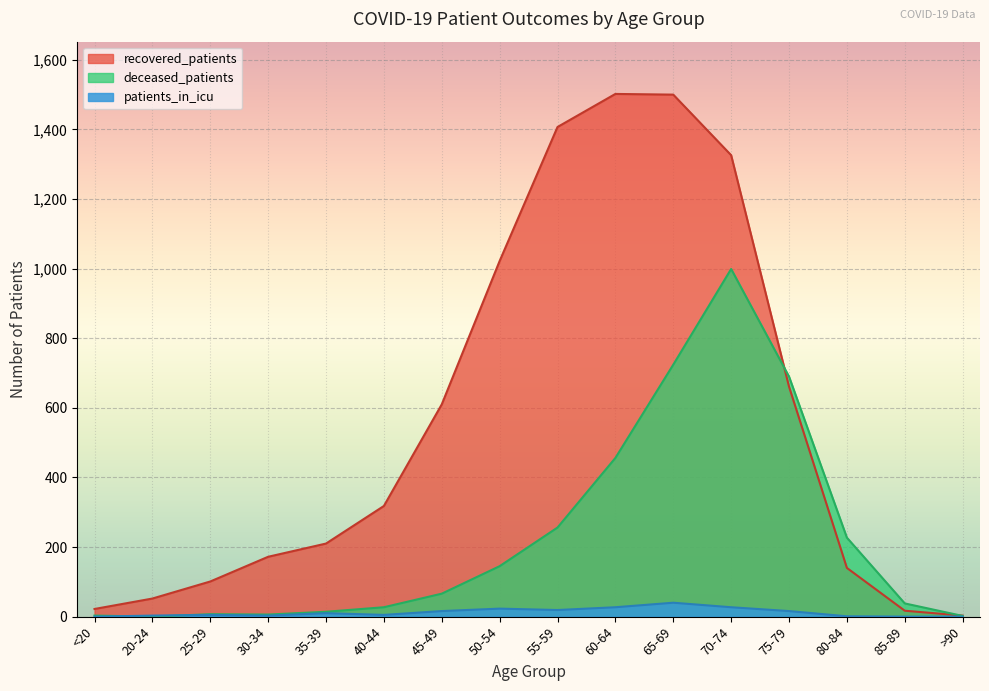

What position from the left is 65-69?

11